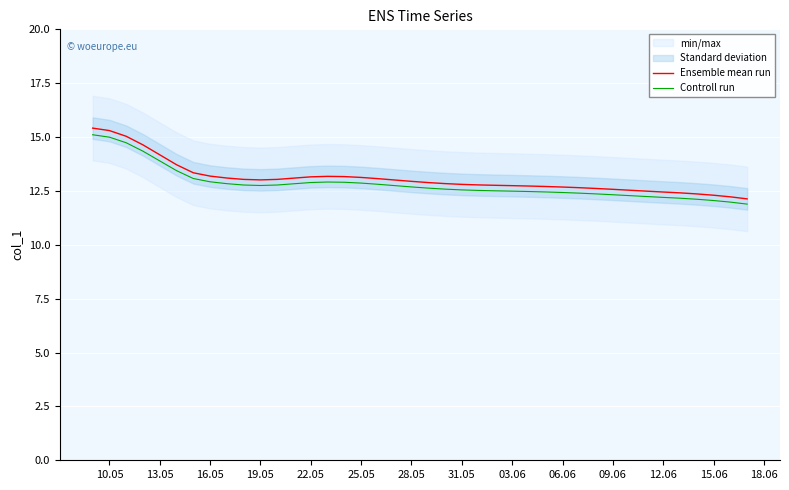

Reading right to left, transcribe all the data shown in this chart.

Ensemble mean run: 12.1	12.2	12.3	12.4	12.4	12.4	12.5	12.5	12.6	12.6	12.7	12.7	12.7	12.7	12.7	12.8	12.8	12.8	12.8	12.9	12.9	13.0	13.1	13.1	13.2	13.2	13.2	13.1	13.0	13.0	13.0	13.1	13.2	13.3	13.7	14.2	14.6	15.0	15.3	15.4
Controll run: 11.9	12.0	12.1	12.1	12.2	12.2	12.2	12.3	12.3	12.4	12.4	12.4	12.5	12.5	12.5	12.5	12.5	12.5	12.6	12.6	12.7	12.7	12.8	12.9	12.9	12.9	12.9	12.8	12.8	12.8	12.8	12.8	12.9	13.1	13.4	13.9	14.3	14.7	15.0	15.1